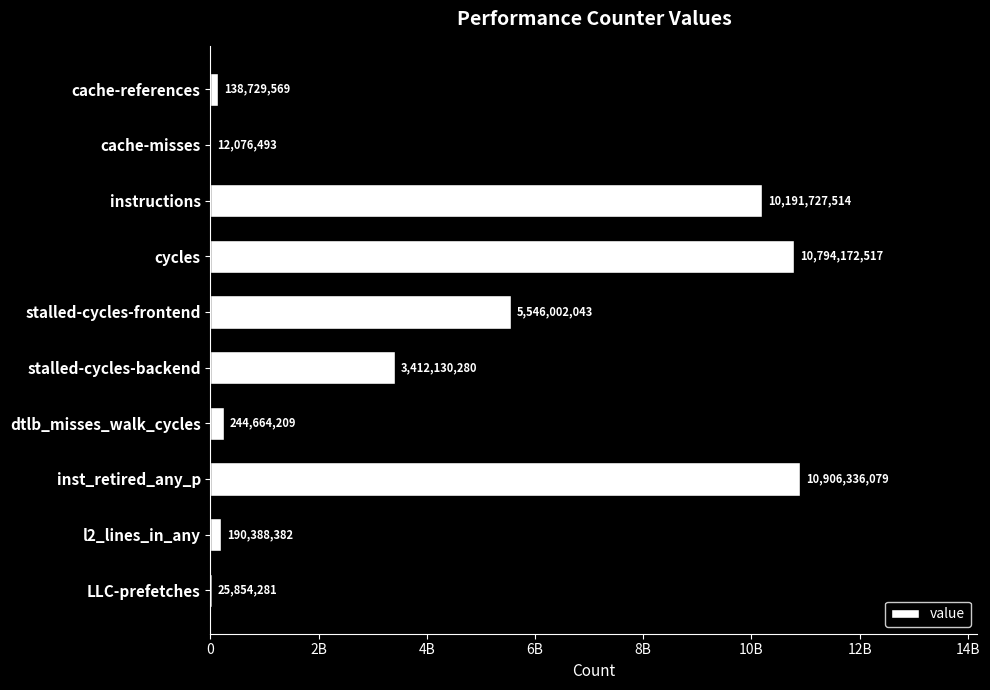

Are the bars horizontal?

Yes